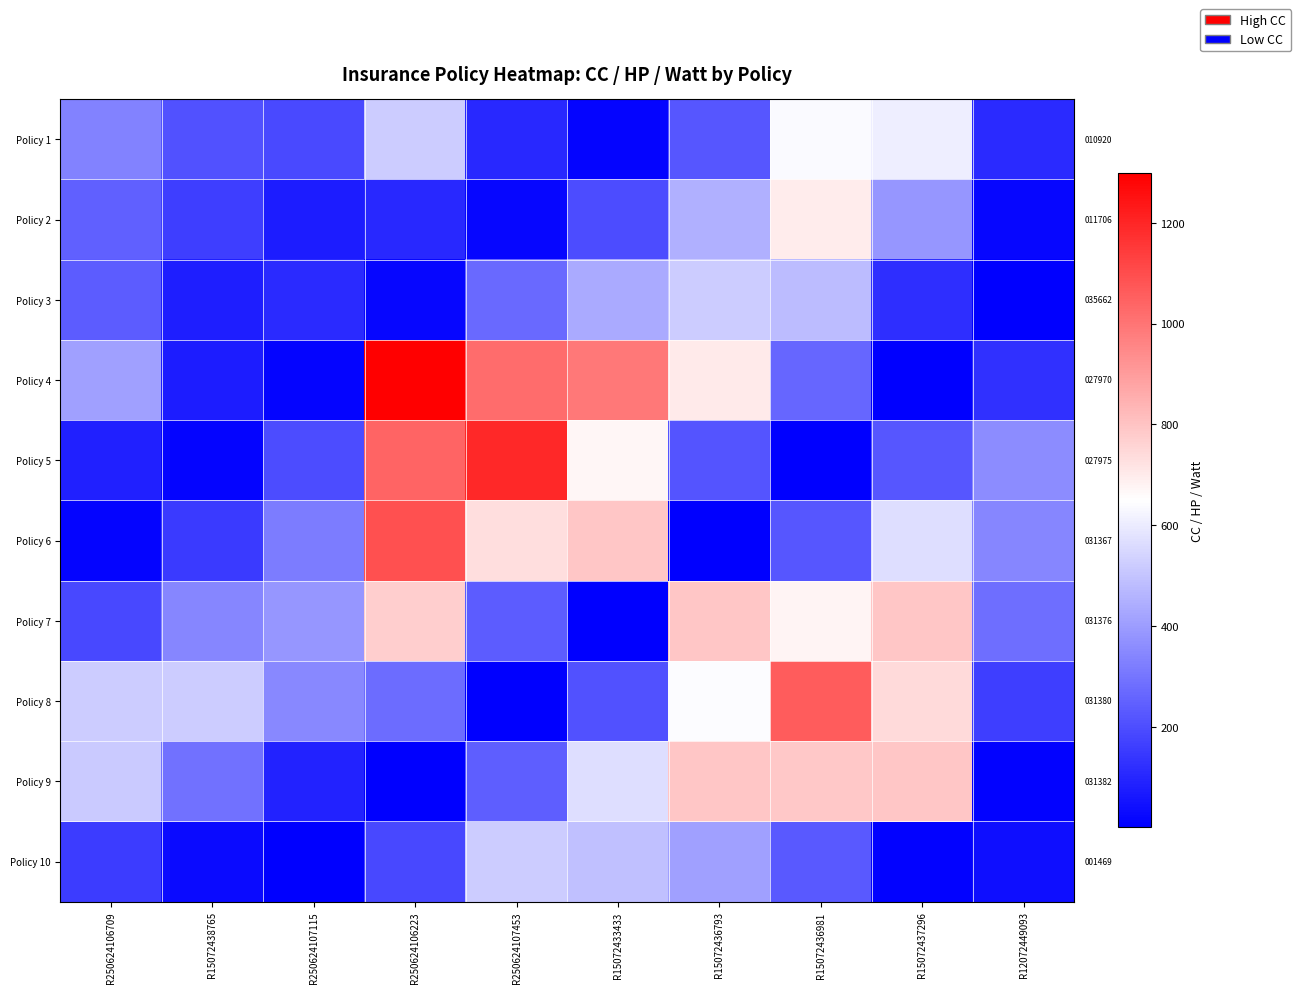

At how many categories does at least one series exceed 30?

10